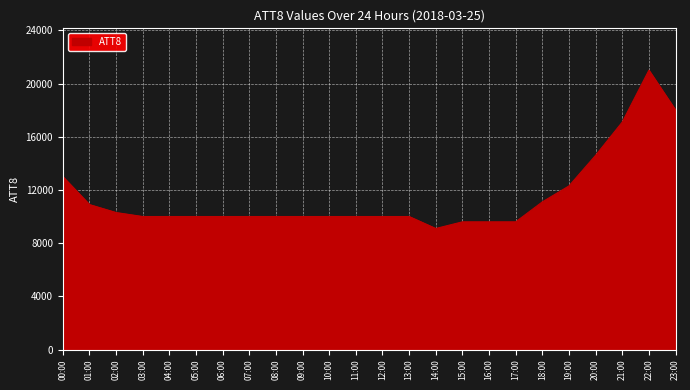

What is the difference between the maximum and minimum values?

11900